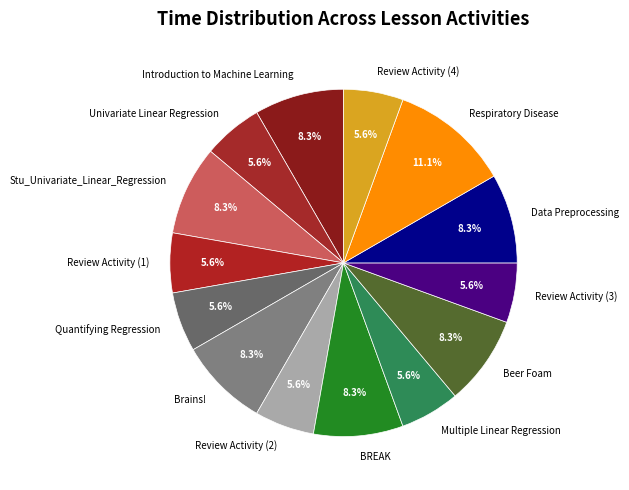

What is the total percentage of Multiple Linear Regression and Stu_Univariate_Linear_Regression?

13.9%